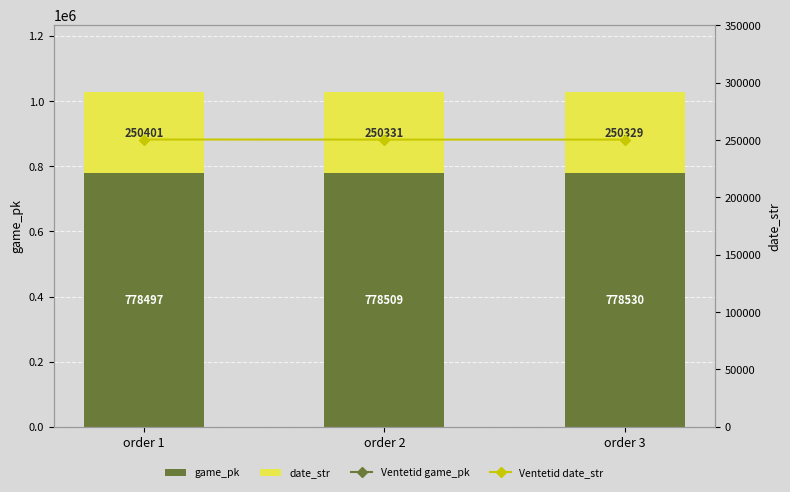

What is the value of the Ventetid game_pk bar at the 3rd from the left?

778530